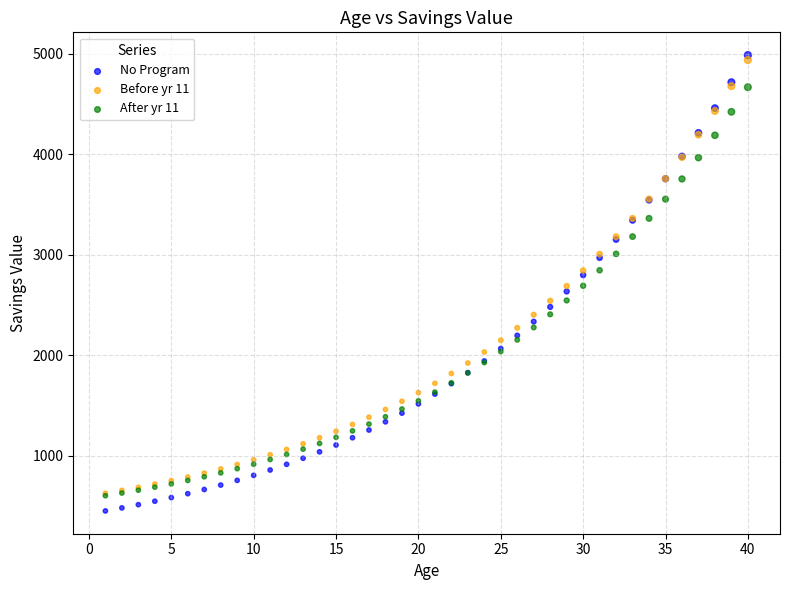

Which series contains the lowest Y value?

No Program